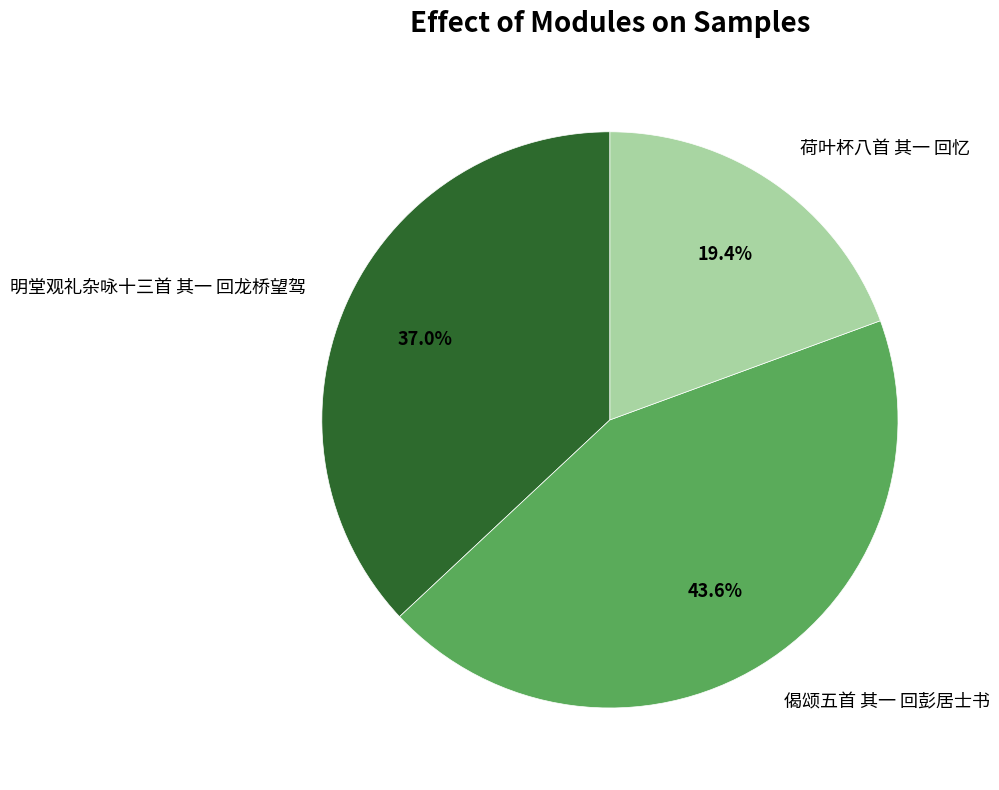

Count the number of slices in the pie.

3